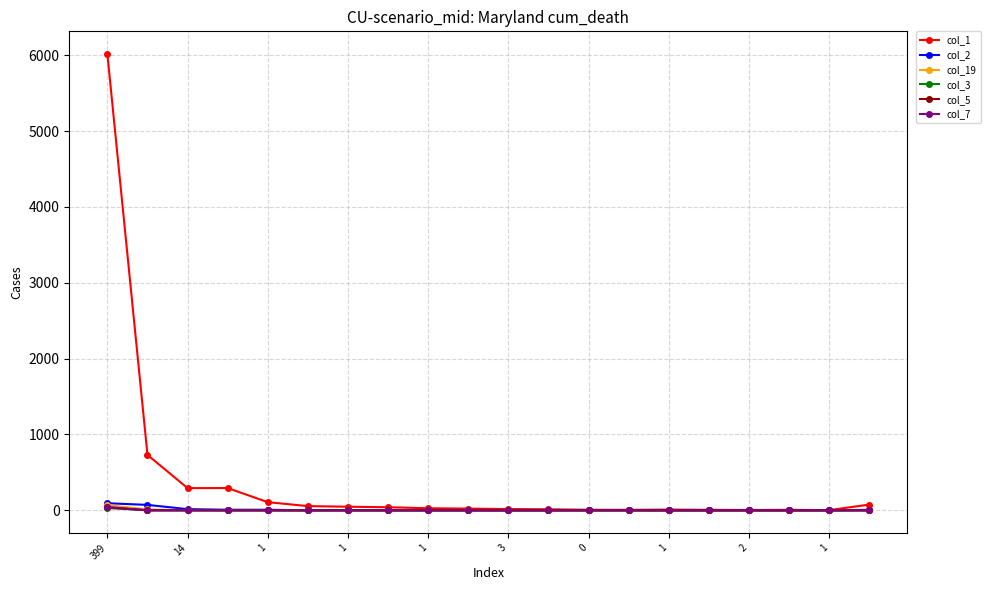

Count the number of categories in the chart.

20